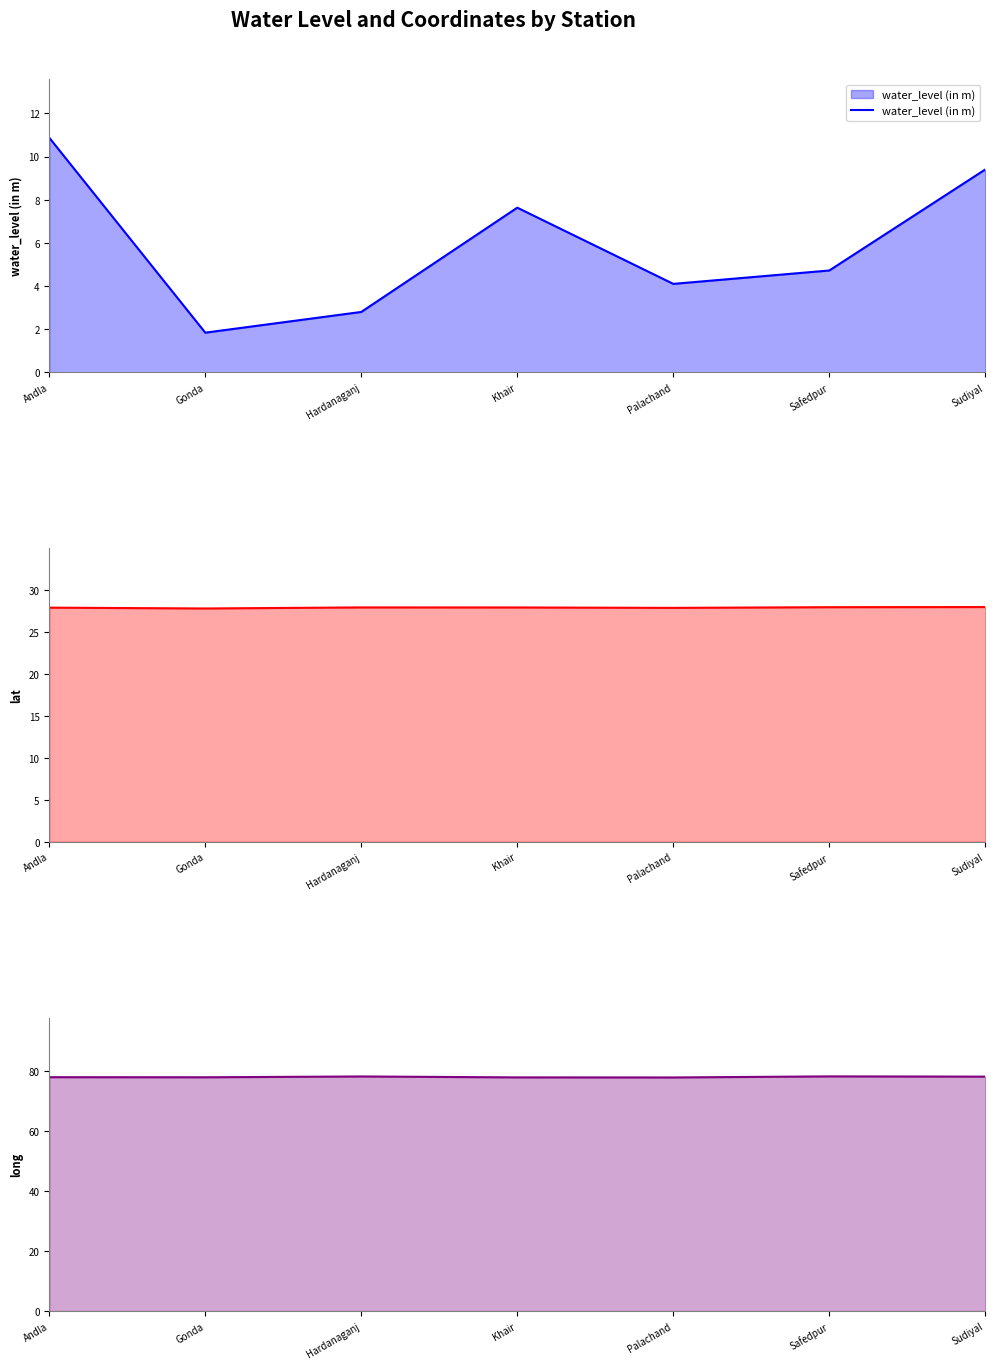

At which category is the sum across all series the highest?

Andla